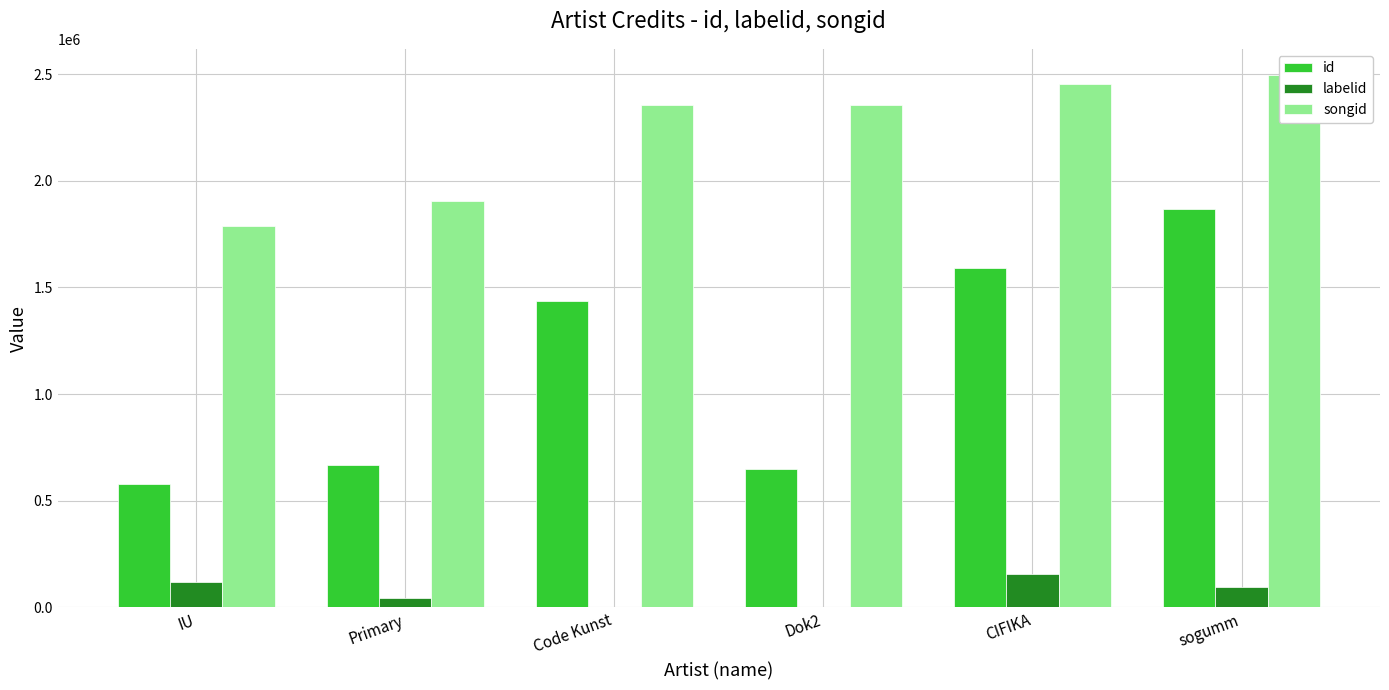

How many values in labelid are above zero?

4